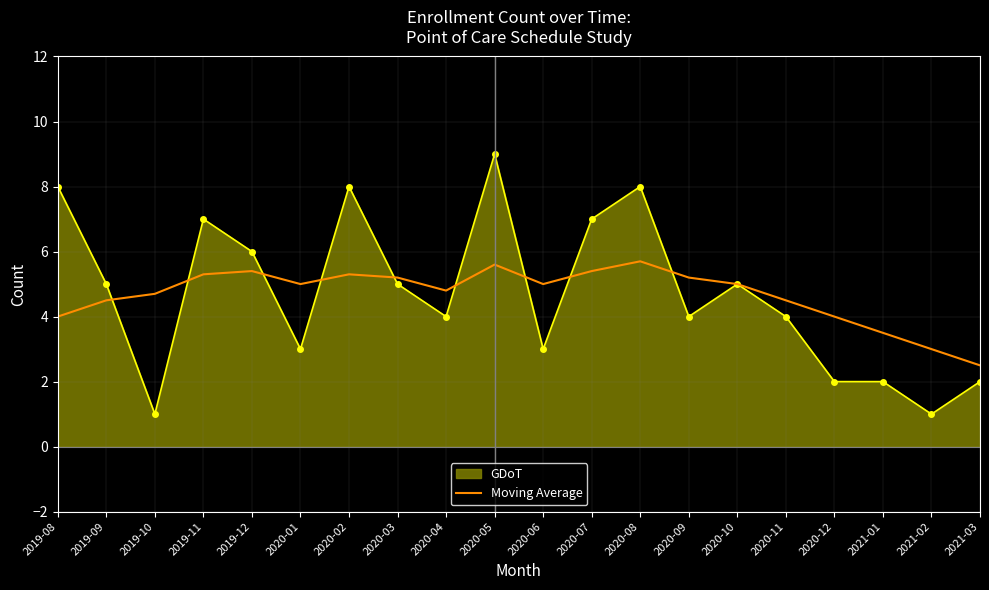

Which series changed the most between 2020-05 and 2020-09?

GDoT